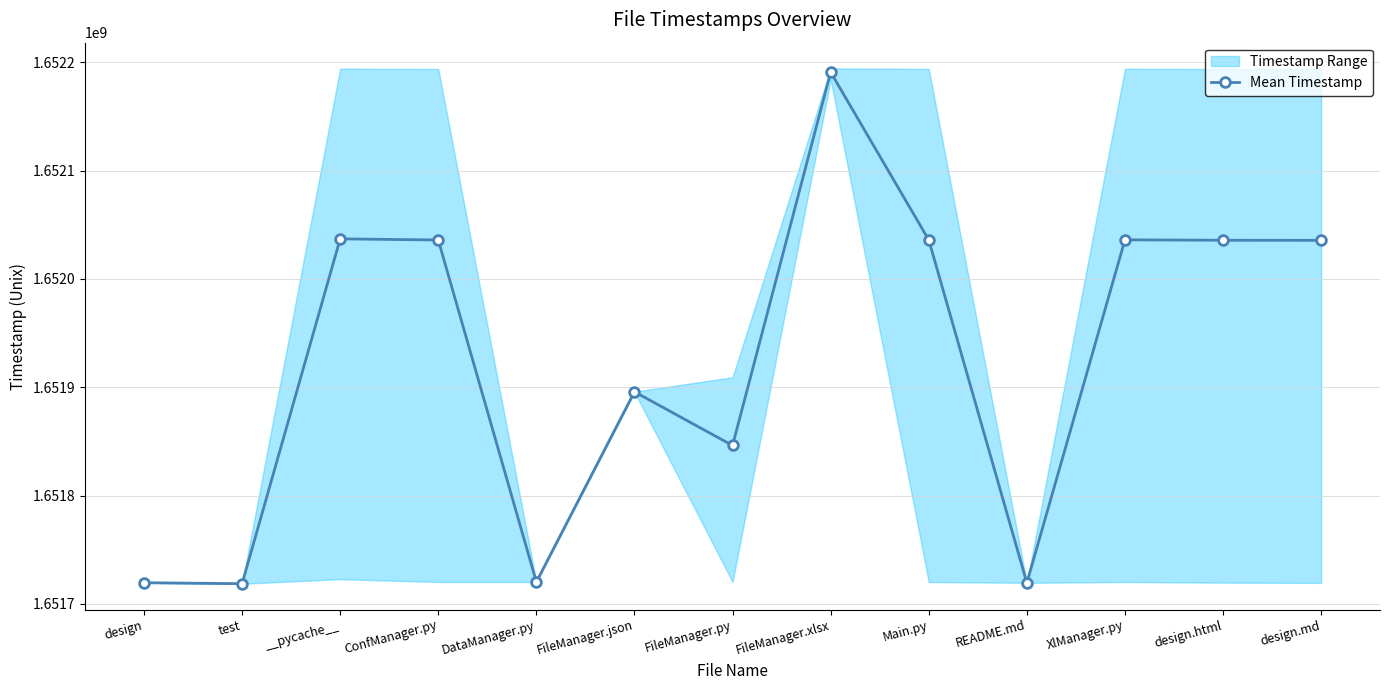

How many lines are shown in the chart?

1